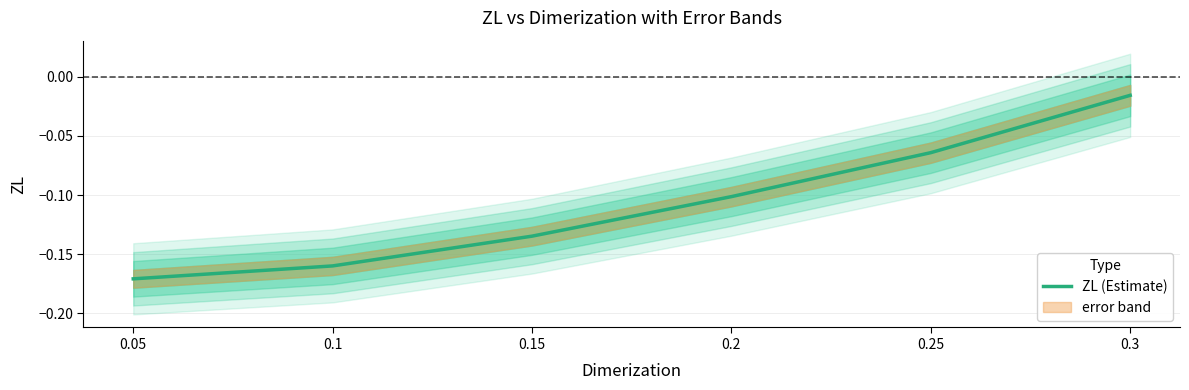

What is the change in value from 0.05 to 0.25?

+0.1